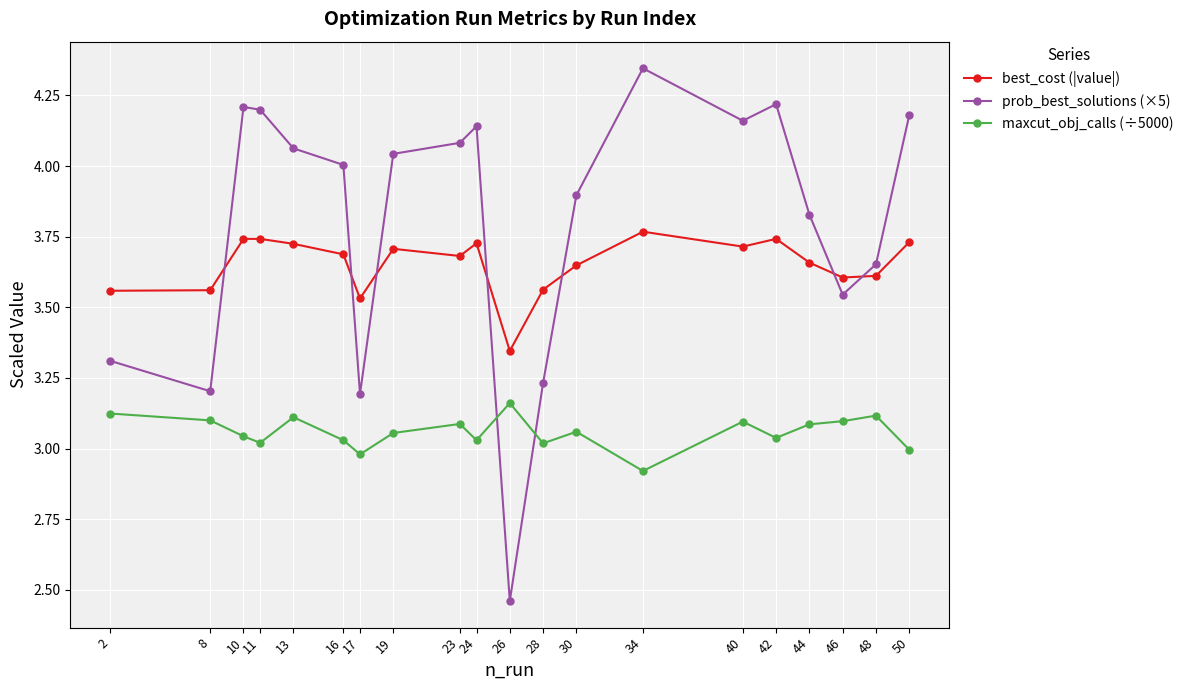

Which category has the lowest value in the maxcut_obj_calls (÷5000) series?

34